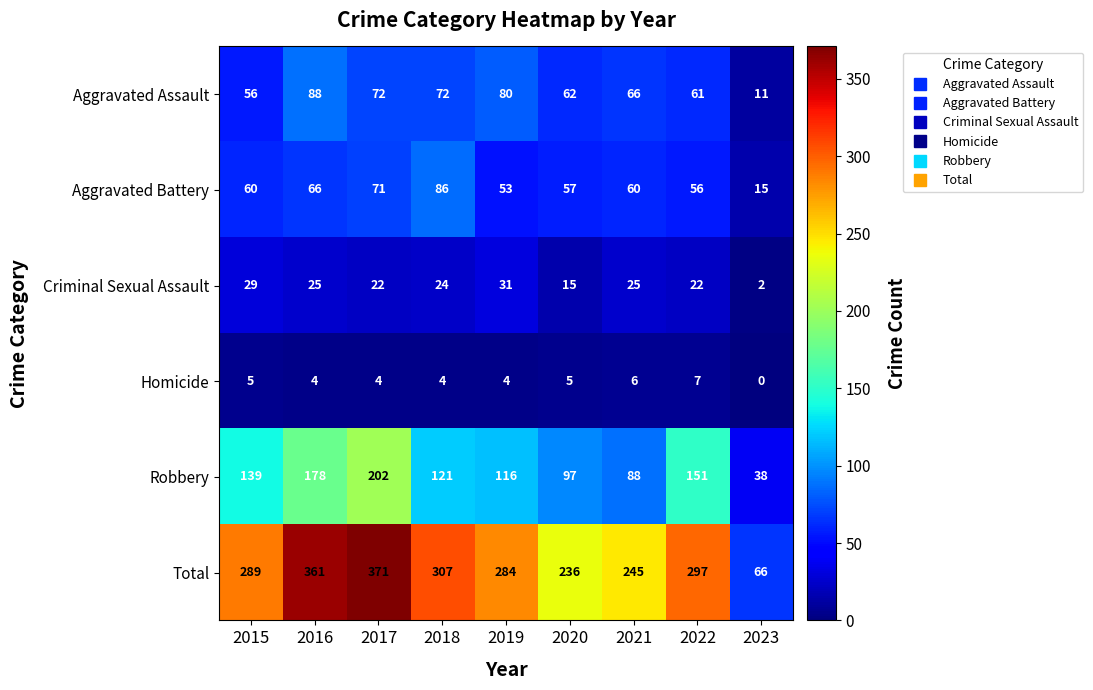

Read the Aggravated Assault value at 2020, to the nearest 10.

60